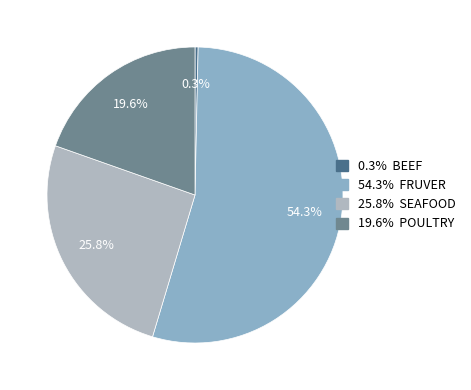

Count the number of slices in the pie.

4